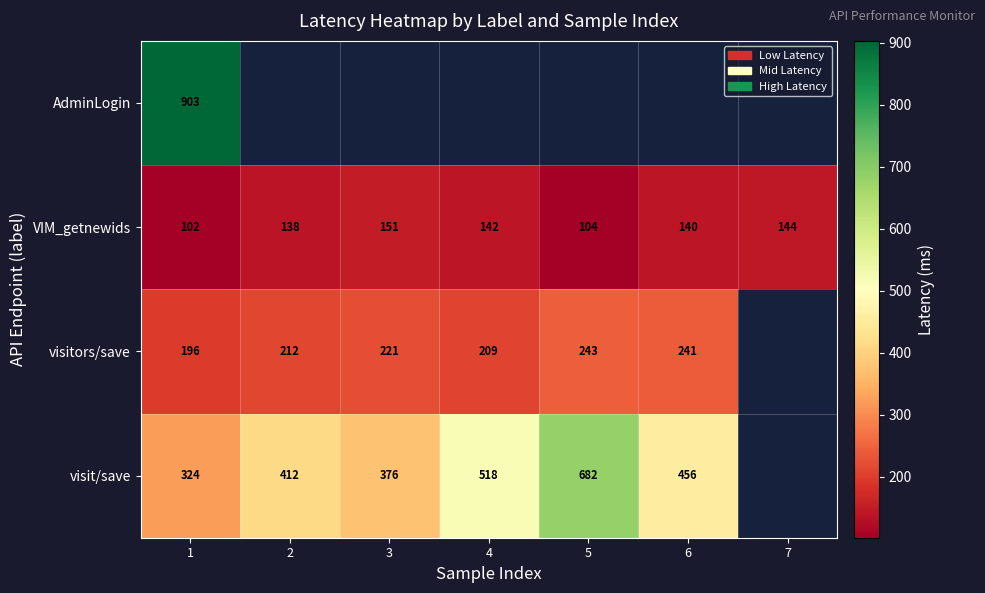

What is the difference between the highest and lowest values at 1?

801